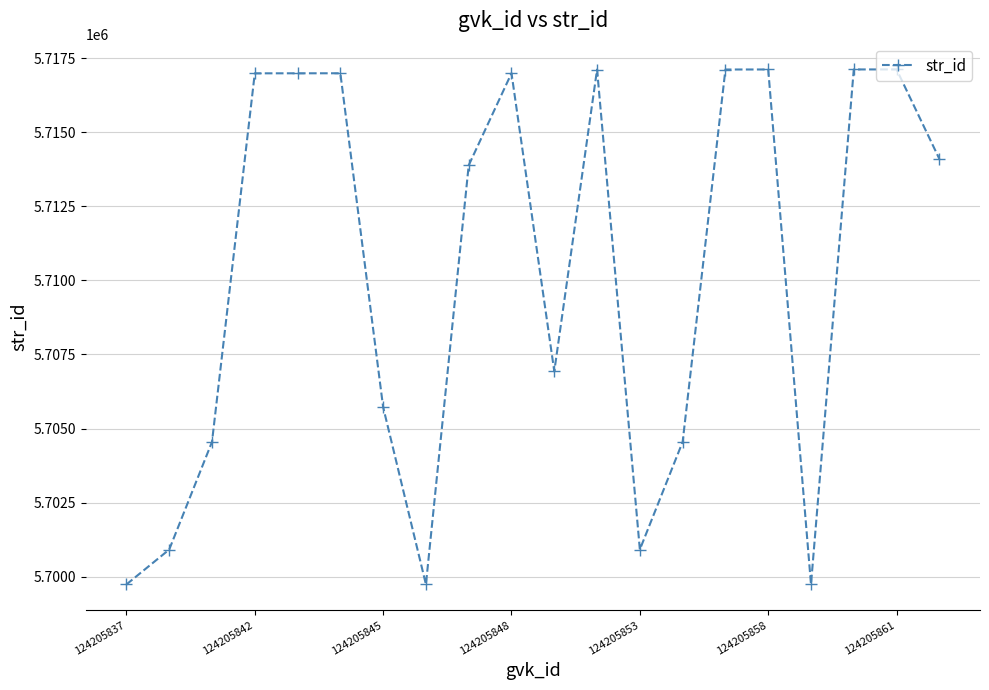

How many values are below 5714101?

10